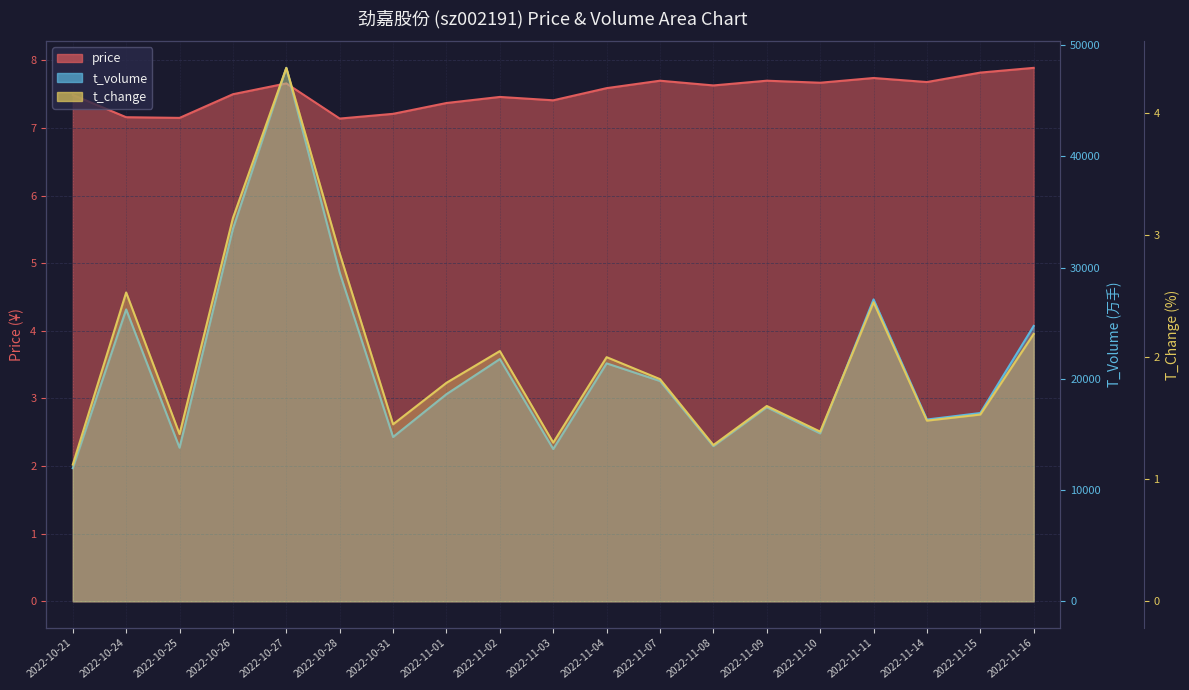

What is the label of the 17th point from the left?

2022-11-14